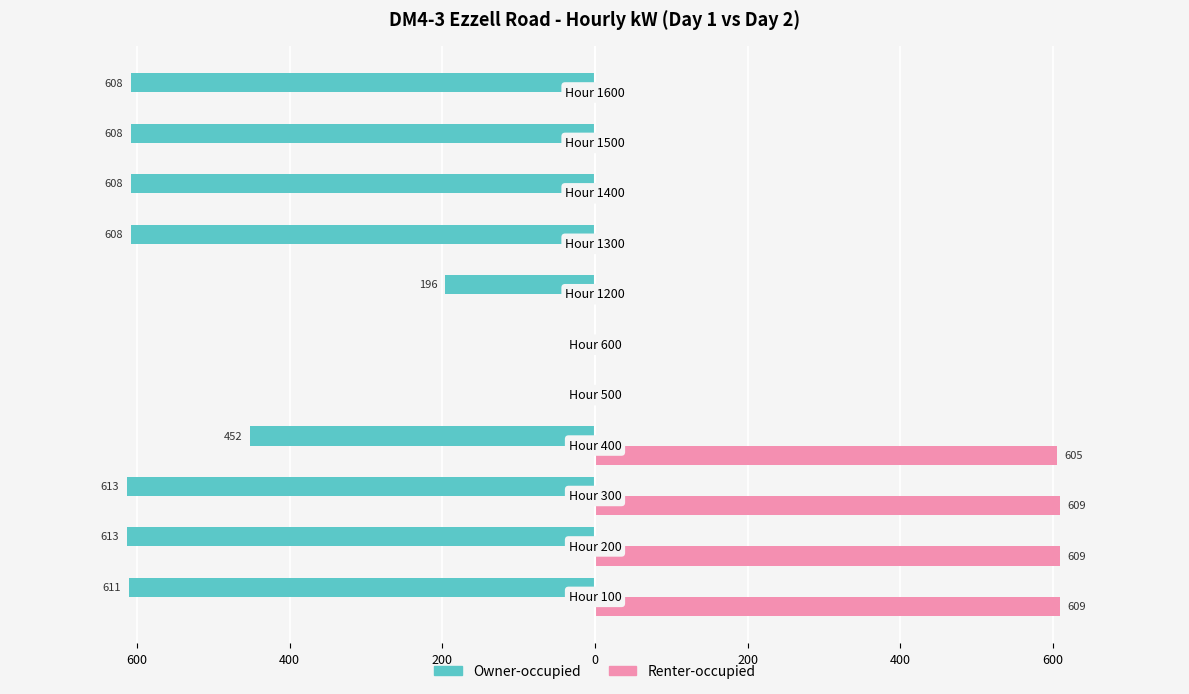

List the series in order of their overall mean, highest first.

Renter-occupied, Owner-occupied